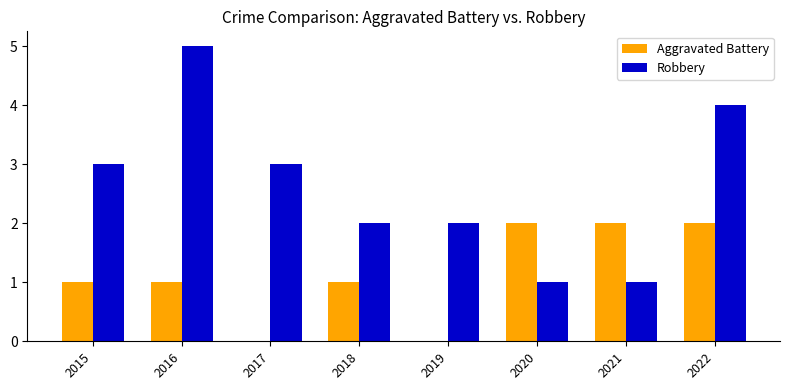

The Aggravated Battery series shows 2 at 2020. True or false?

True